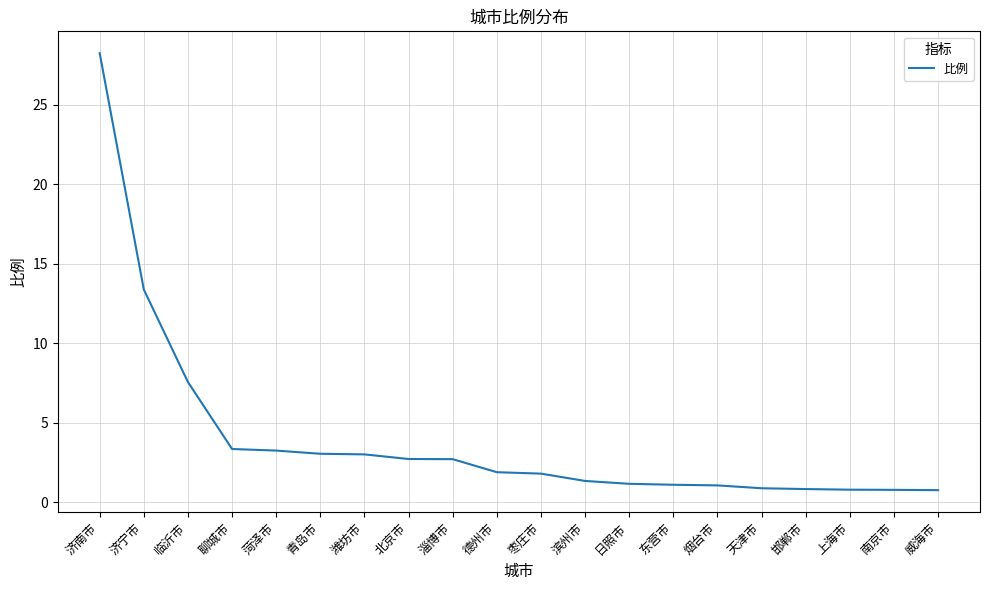

Between 潍坊市 and 淄博市, which is larger?

潍坊市